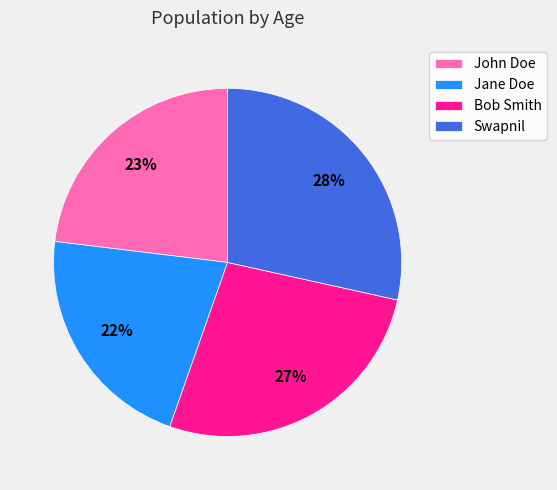

Which category has the biggest portion of the pie?

Swapnil